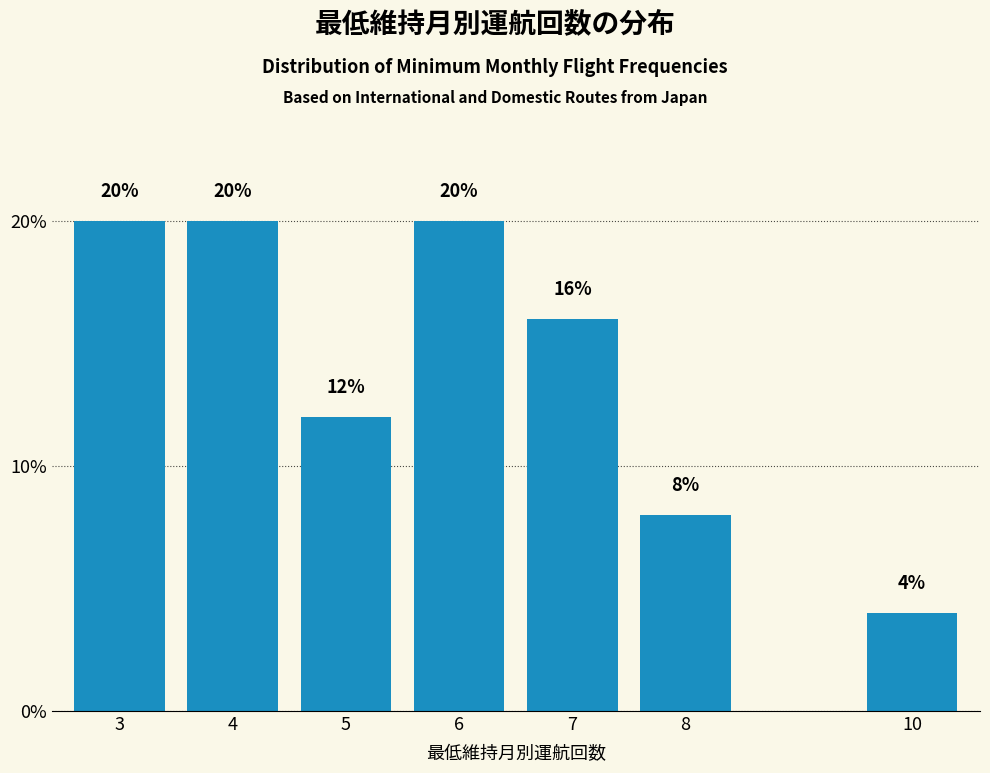

Reading left to right, extract all data points from this chart.

3=20	4=20	5=12	6=20	7=16	8=8	10=4